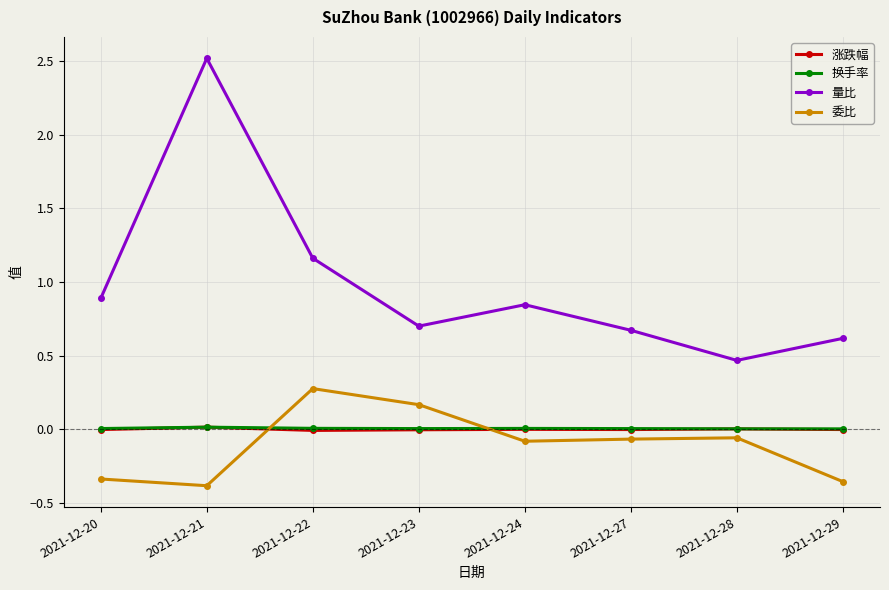

In 量比, how many points are higher than both neighbors (excluding endpoints)?

2